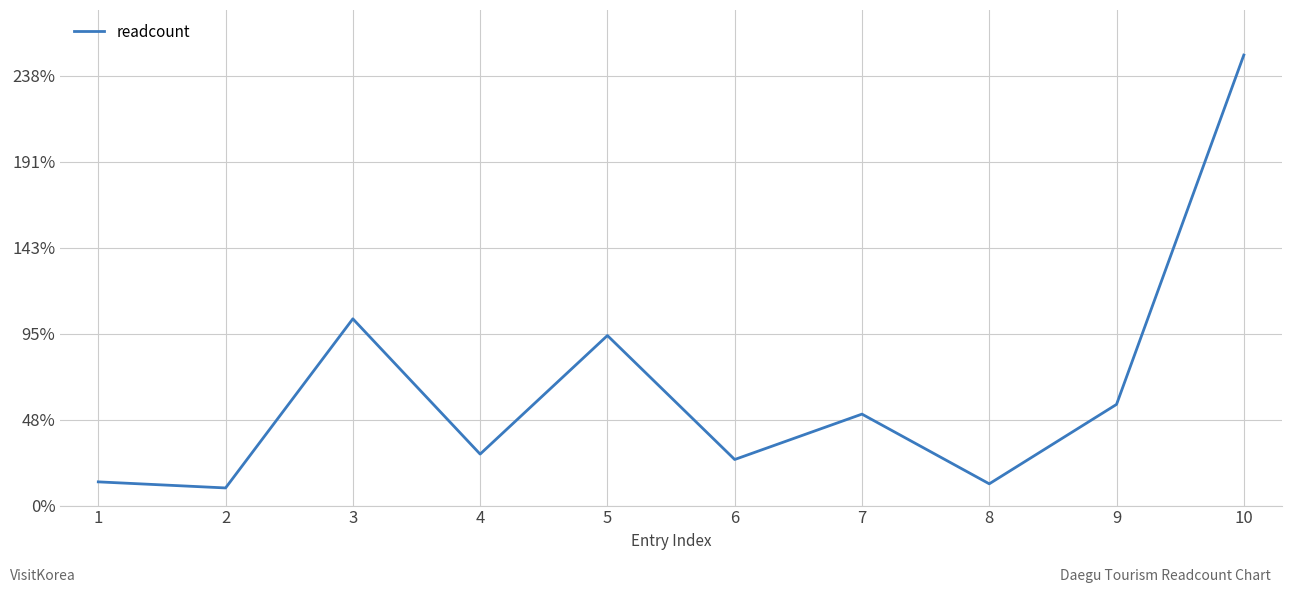

Does the chart display data point markers on the line(s)?

No